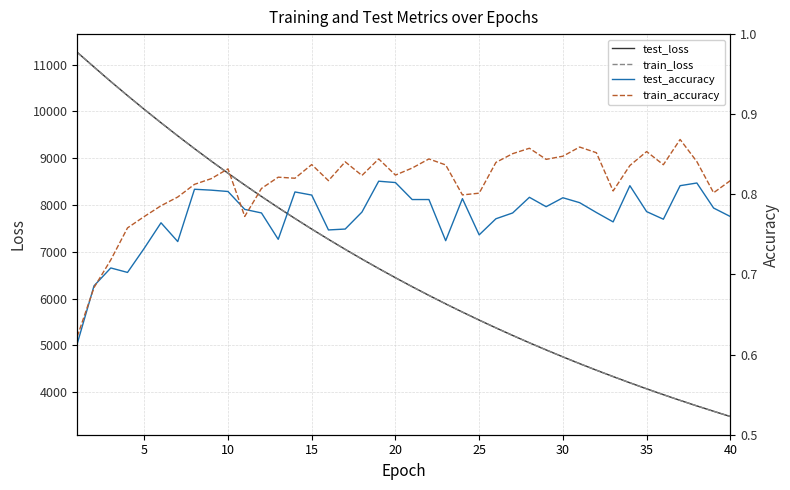

True or false: test_loss has more than 2 points higher than both neighbors.

False